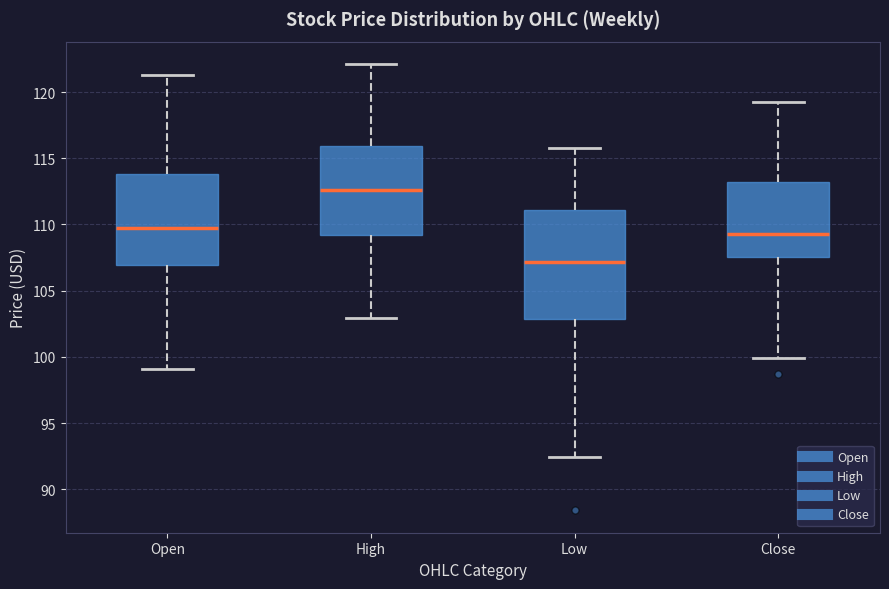

Comparing the boxes themselves (not the whiskers), which one is the tallest?

Low